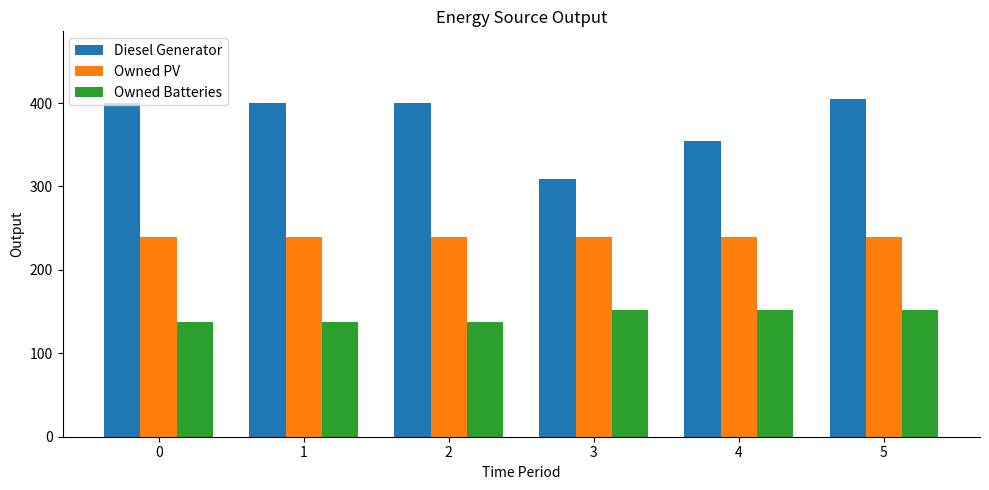

Reading right to left, list all the values displayed in this chart.

Diesel Generator: 5=405	4=355	3=309	2=400	1=400	0=400
Owned PV: 5=239	4=239	3=239	2=239	1=239	0=239
Owned Batteries: 5=152	4=152	3=152	2=138	1=138	0=138